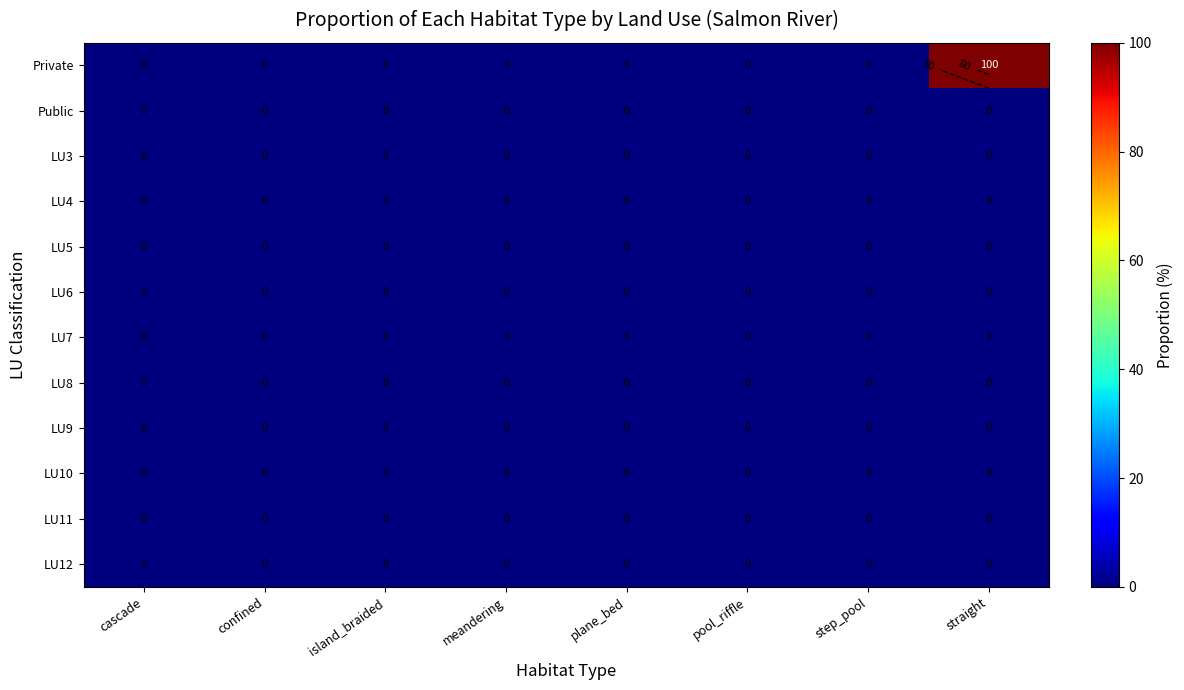

How many distinct data groups are displayed?

12